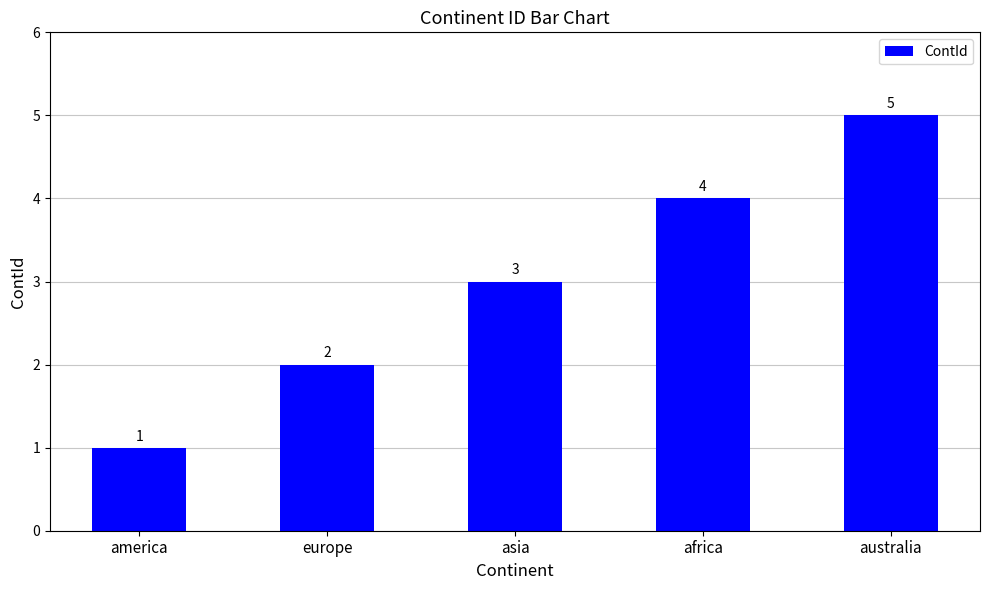

Rank the categories by value from highest to lowest.

australia, africa, asia, europe, america